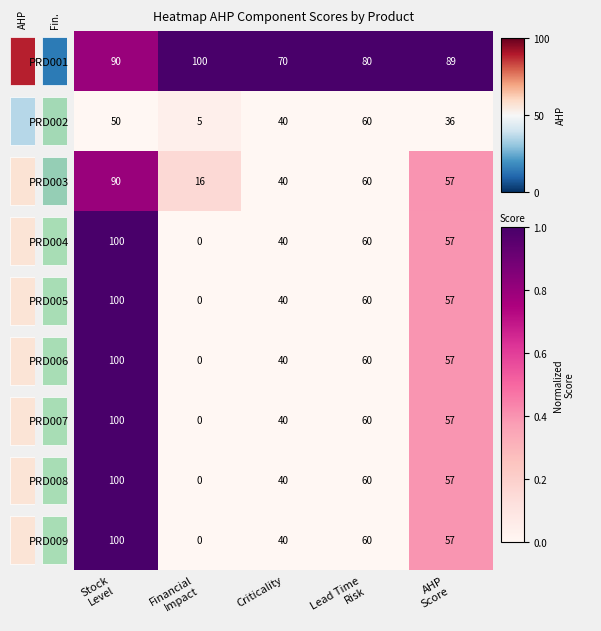

What is the difference between the maximum and minimum values in the PRD005 series?

100